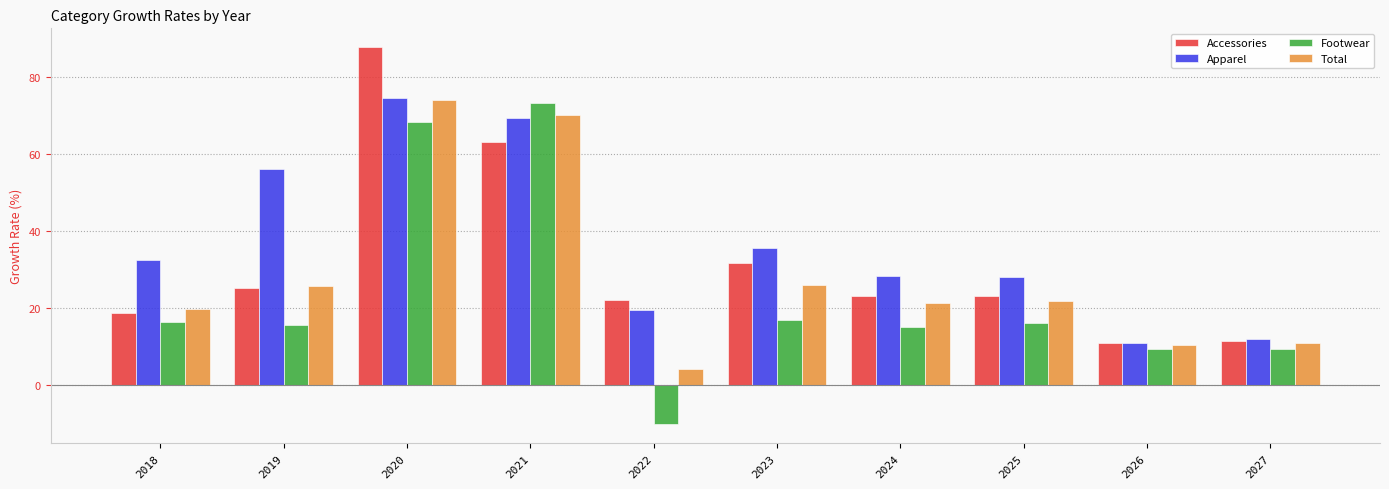

Rank the series by their average value, from lowest to highest.

Footwear, Total, Accessories, Apparel